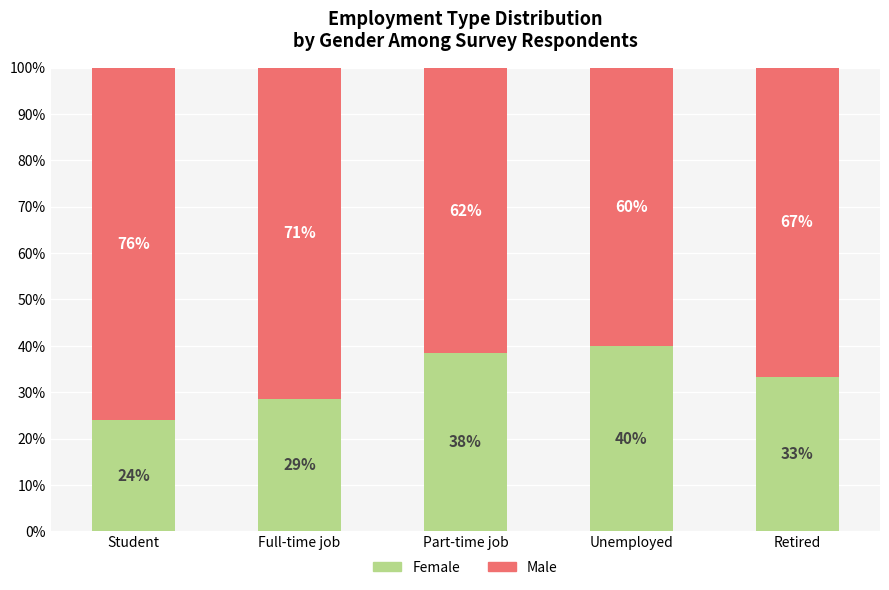

Are the bars horizontal?

No